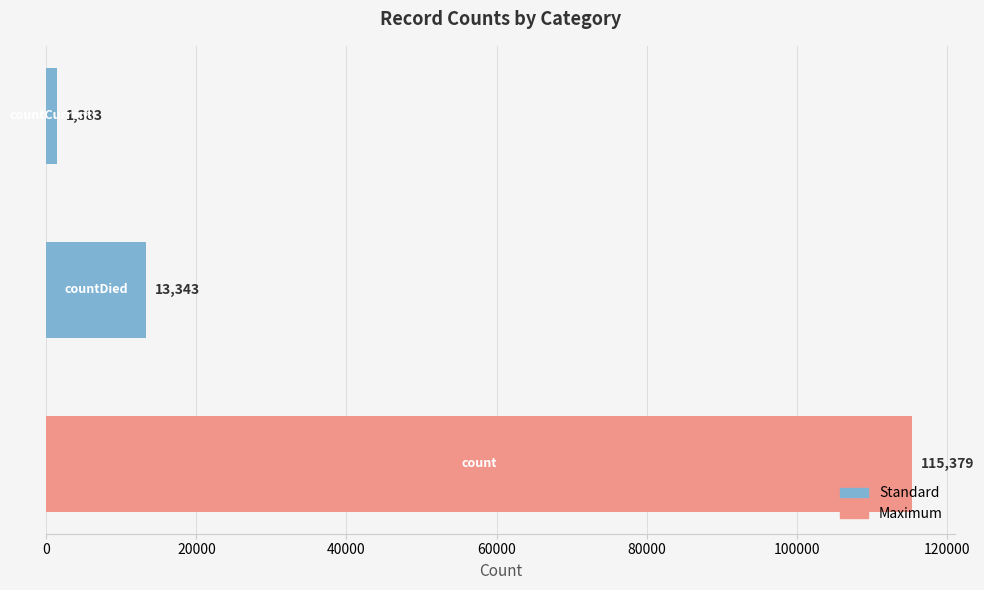

What is the smallest value displayed?

1383